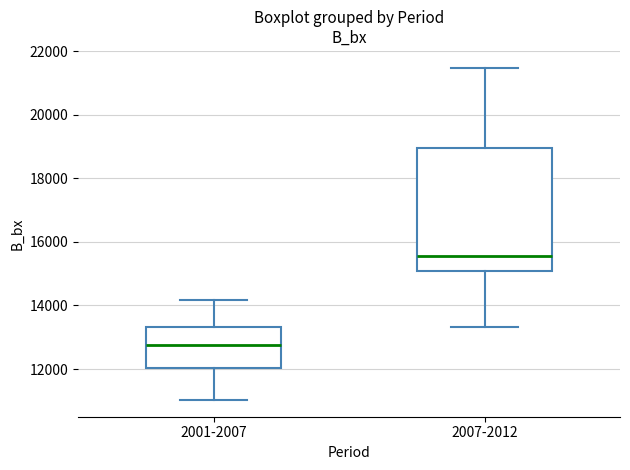

Reading left to right, read every box against the y-axis: the position of its median line, the range the box covers, and the ends of its whiskers. The values are not printed on the chart, so give them approximately, as read against the axis.

2001-2007: median 12800, box 12000 to 13400, whiskers 11000 to 14200
2007-2012: median 15600, box 15000 to 19000, whiskers 13400 to 21400